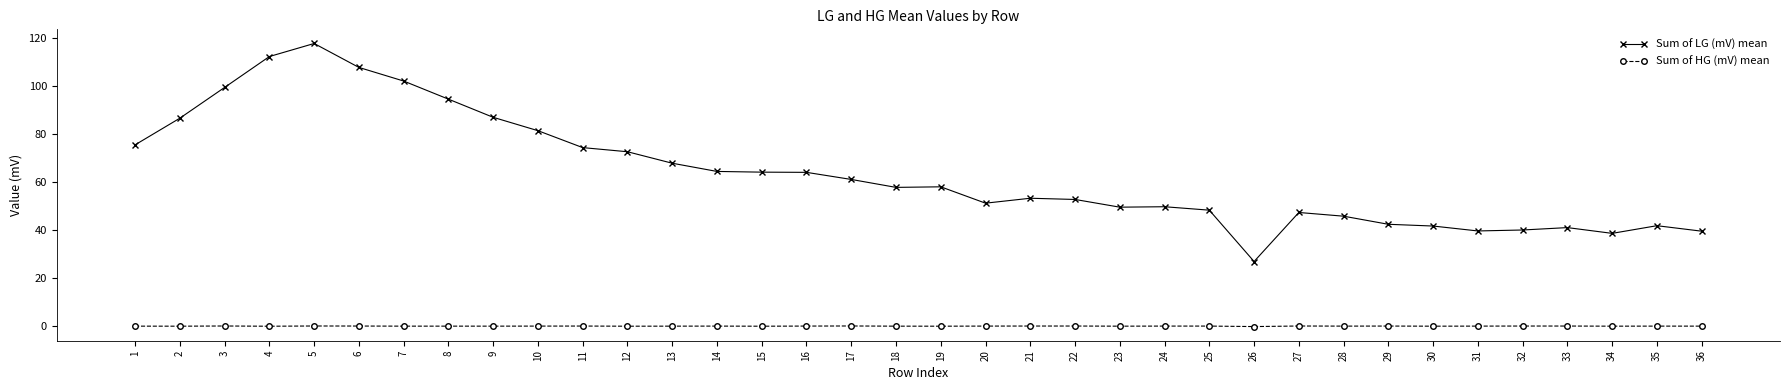

The value of Sum of LG (mV) mean at 23 is 49.5. True or false?

True